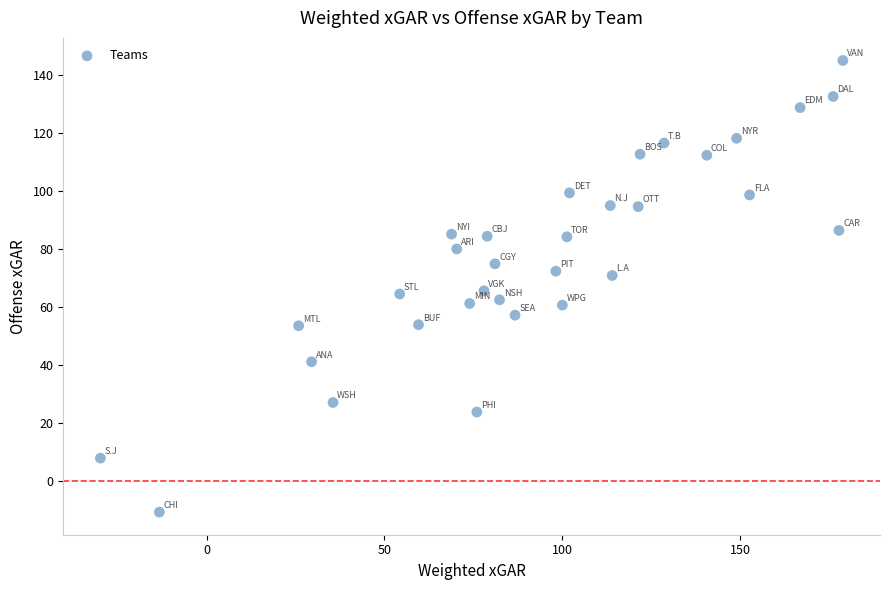

What is the range of Y values (max minus min)?

155.4